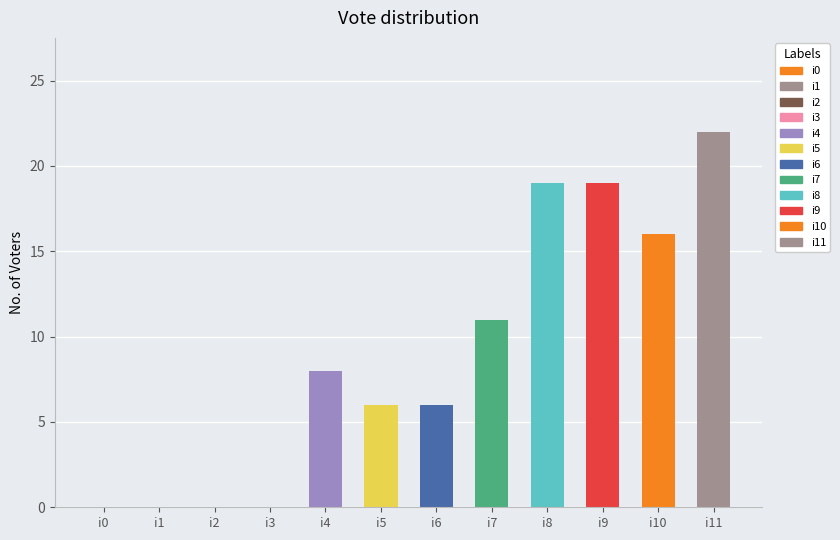

What is the greatest value displayed?

22